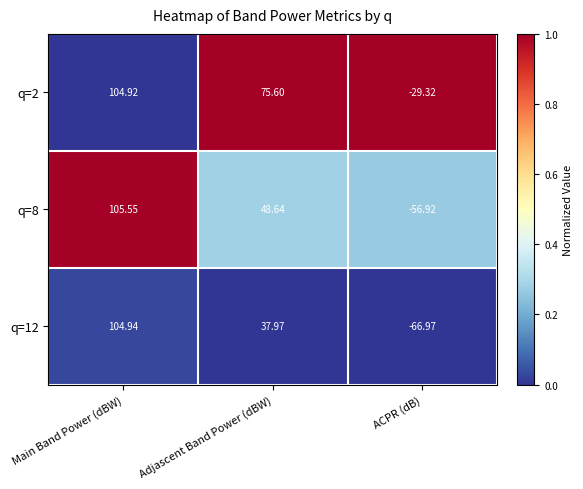

At which label does q=12 first exceed 37?

Main Band Power (dBW)